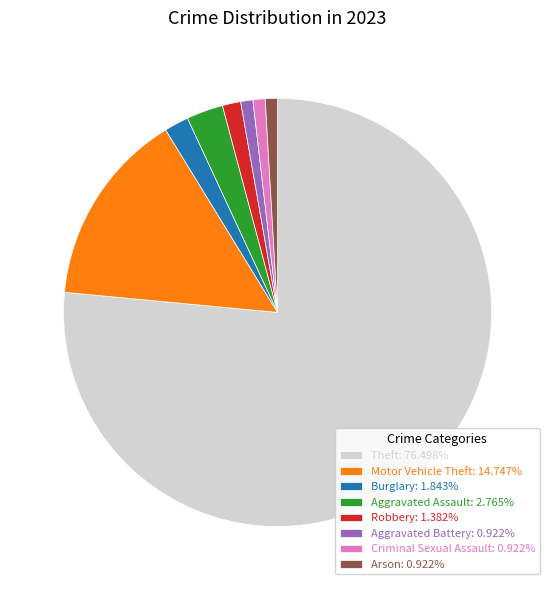

How many segments does this pie chart have?

8